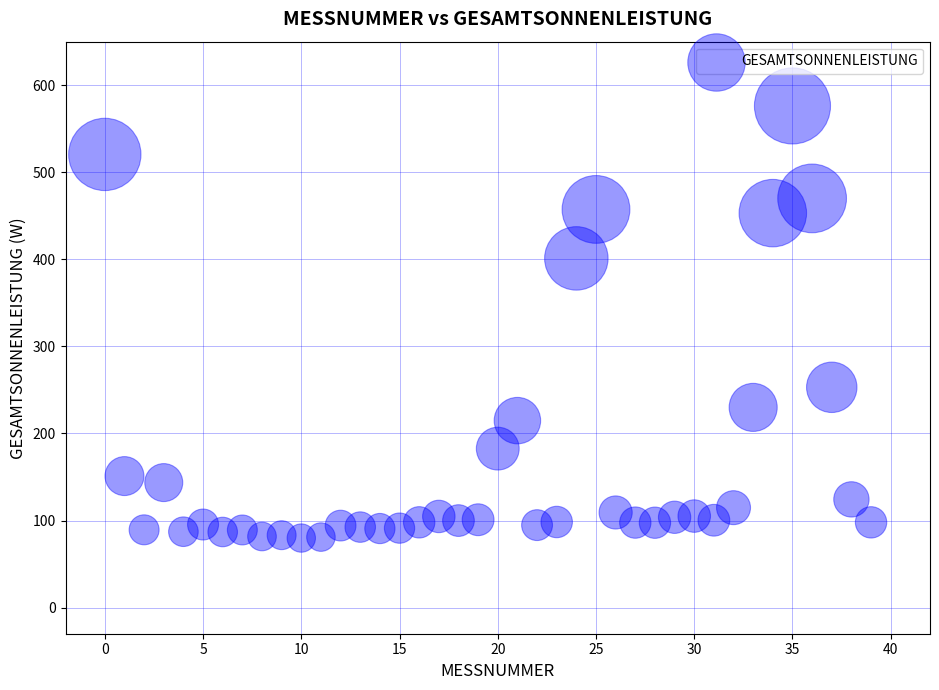

What is the range of Y values (max minus min)?

496.3